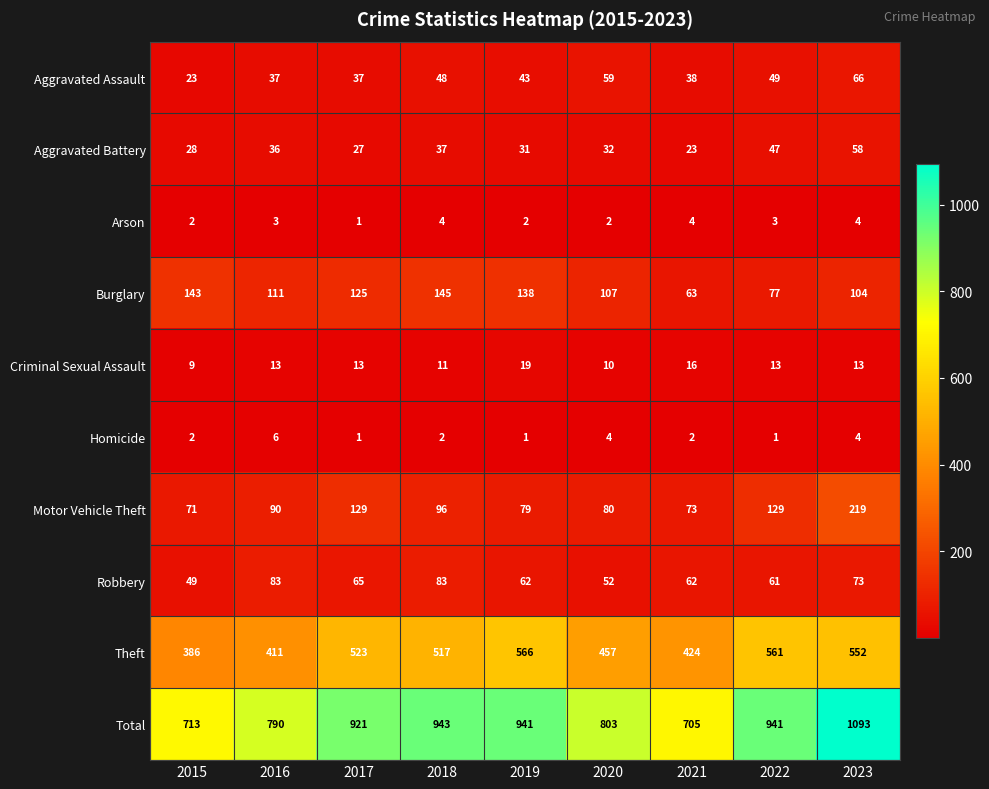

True or false: Aggravated Battery has a value of 58 at 2023.

True